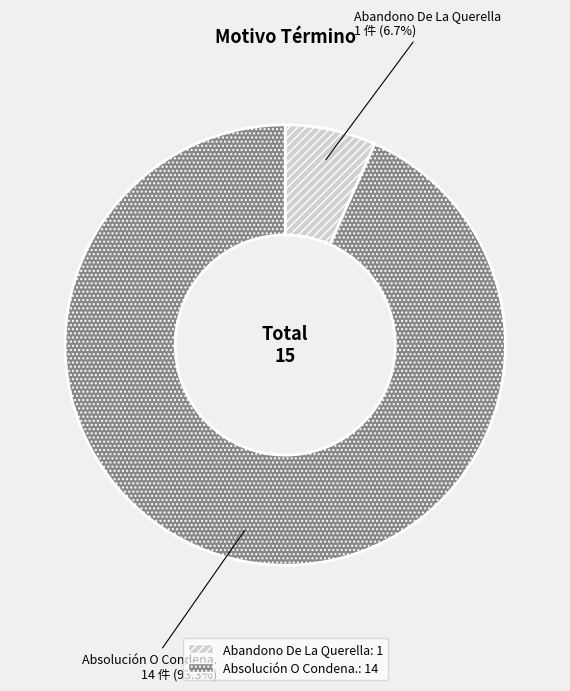

Which slice is the smallest?

Abandono De La Querella